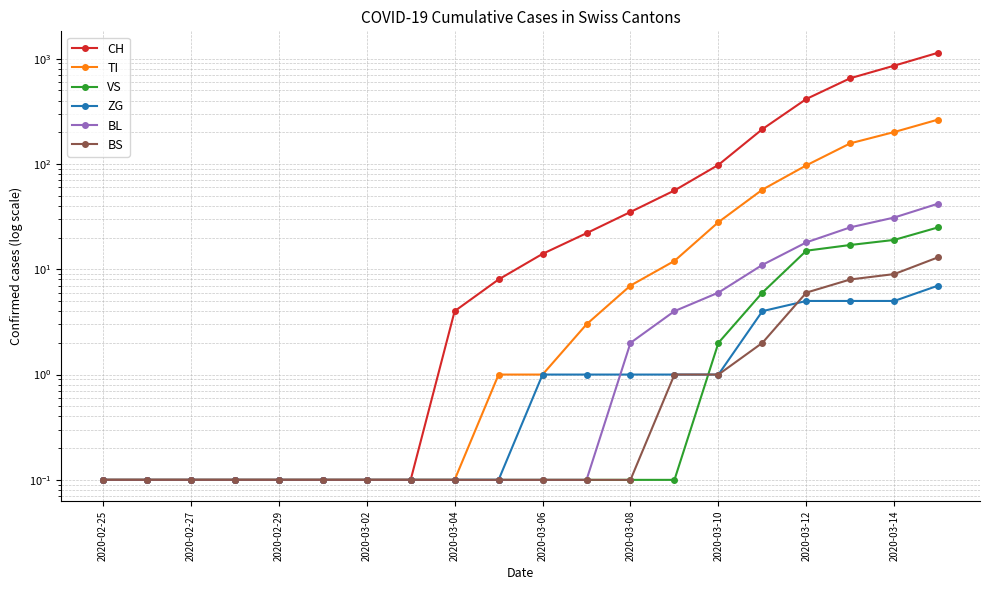

True or false: CH and ZG cross at least once.

False